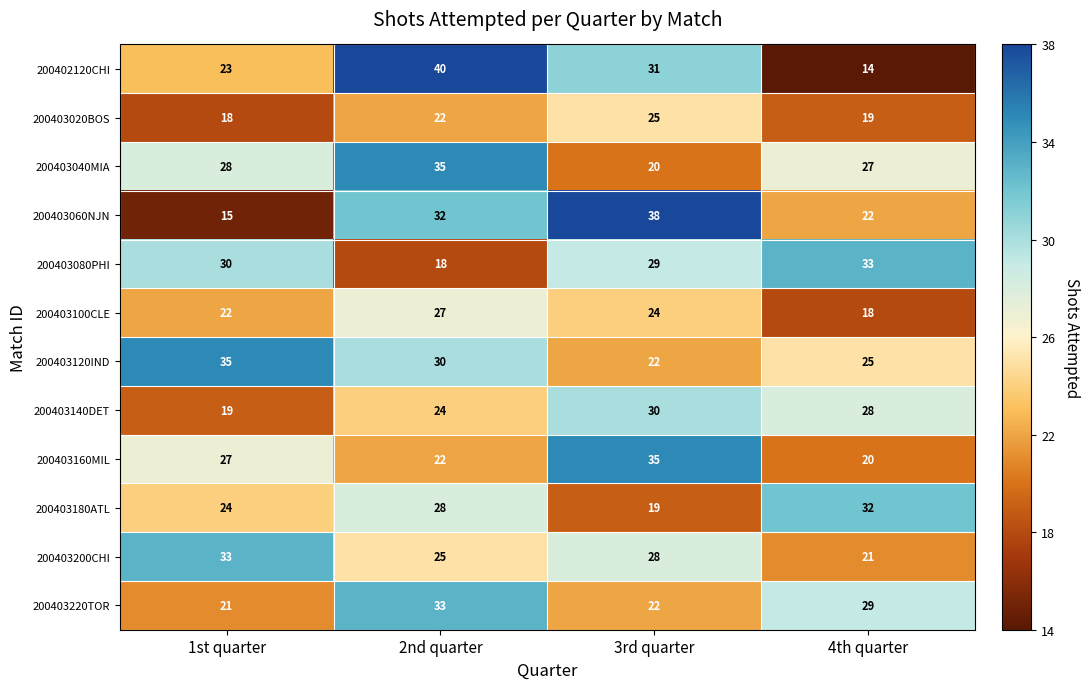

What is the sum of the 200403120IND values at 2nd quarter and 3rd quarter?

52